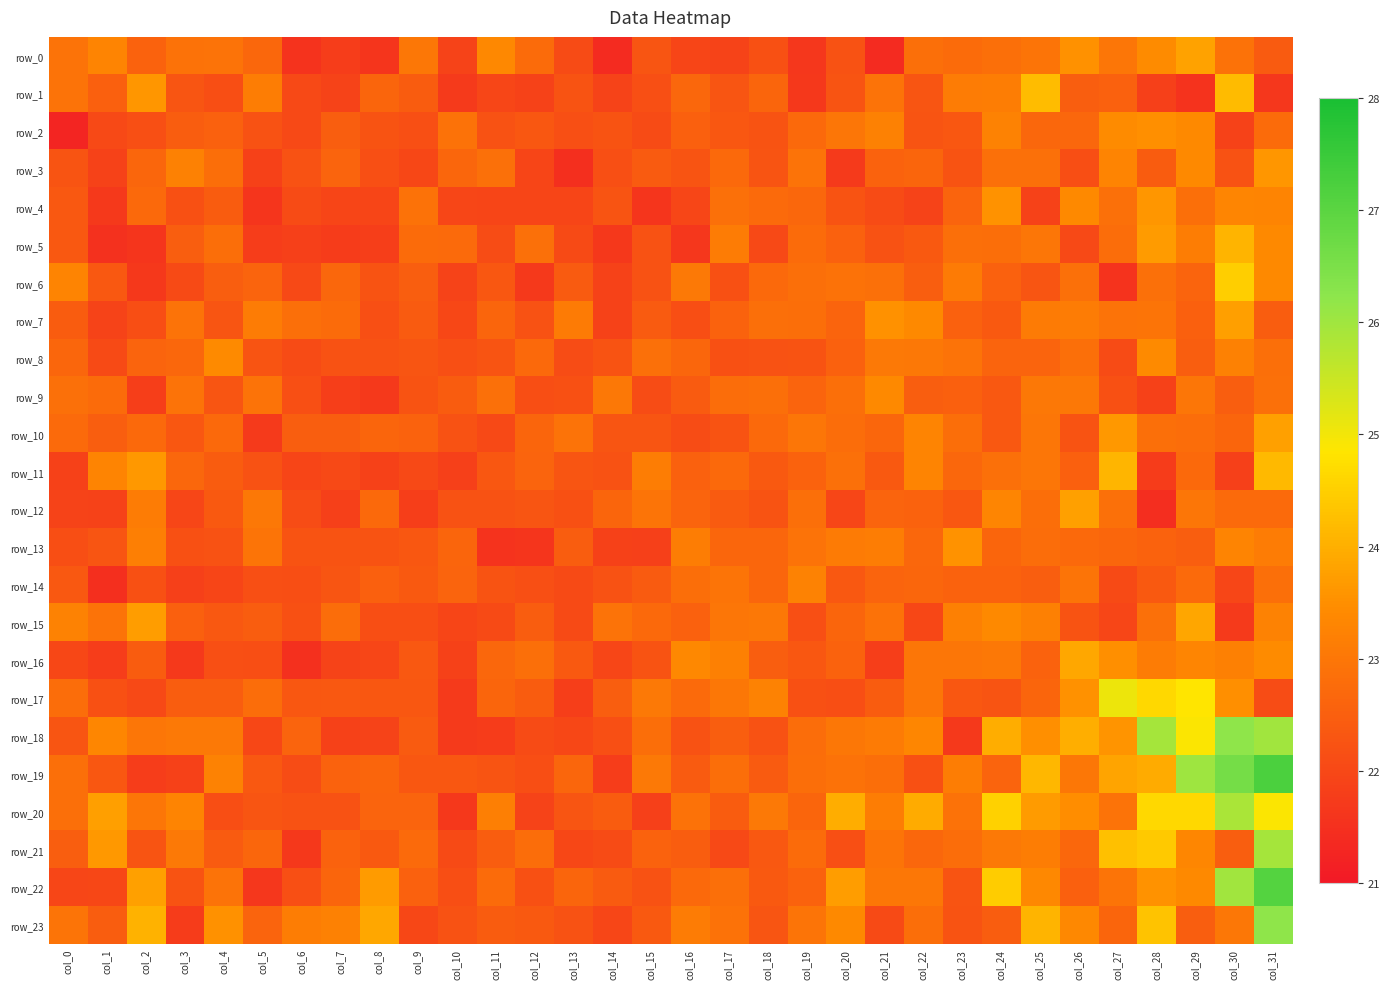

What is the minimum value shown in the chart?

21.3